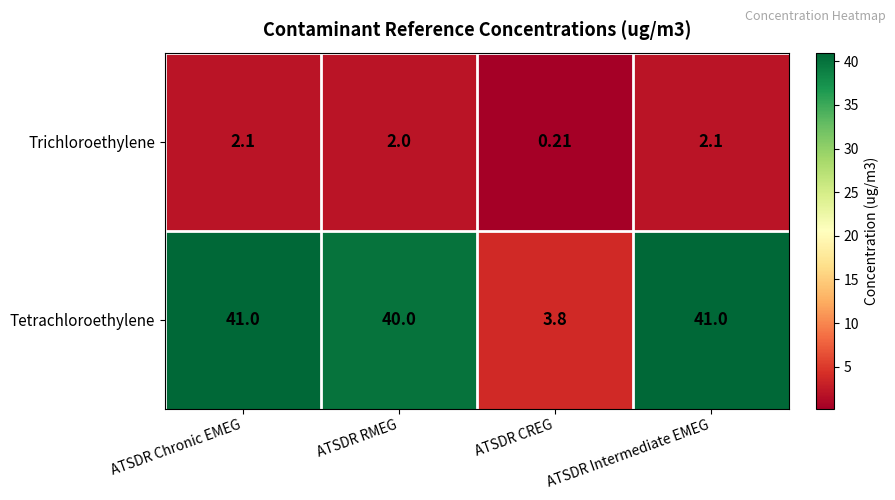

Rank the series at ATSDR RMEG from highest to lowest value.

Tetrachloroethylene, Trichloroethylene